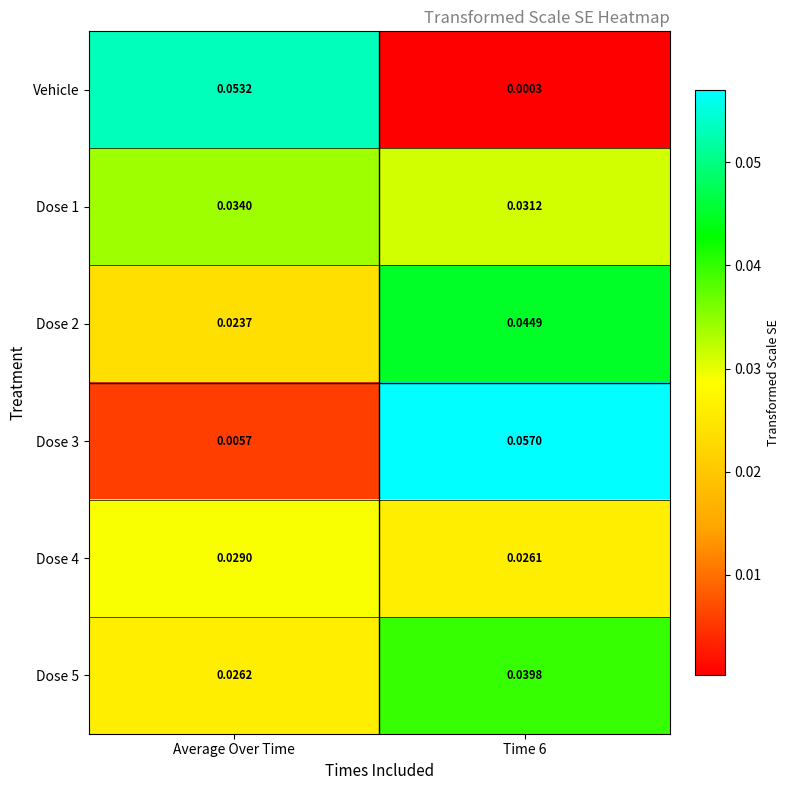

List the series in order of their peak value, highest first.

Dose 3, Vehicle, Dose 2, Dose 5, Dose 1, Dose 4